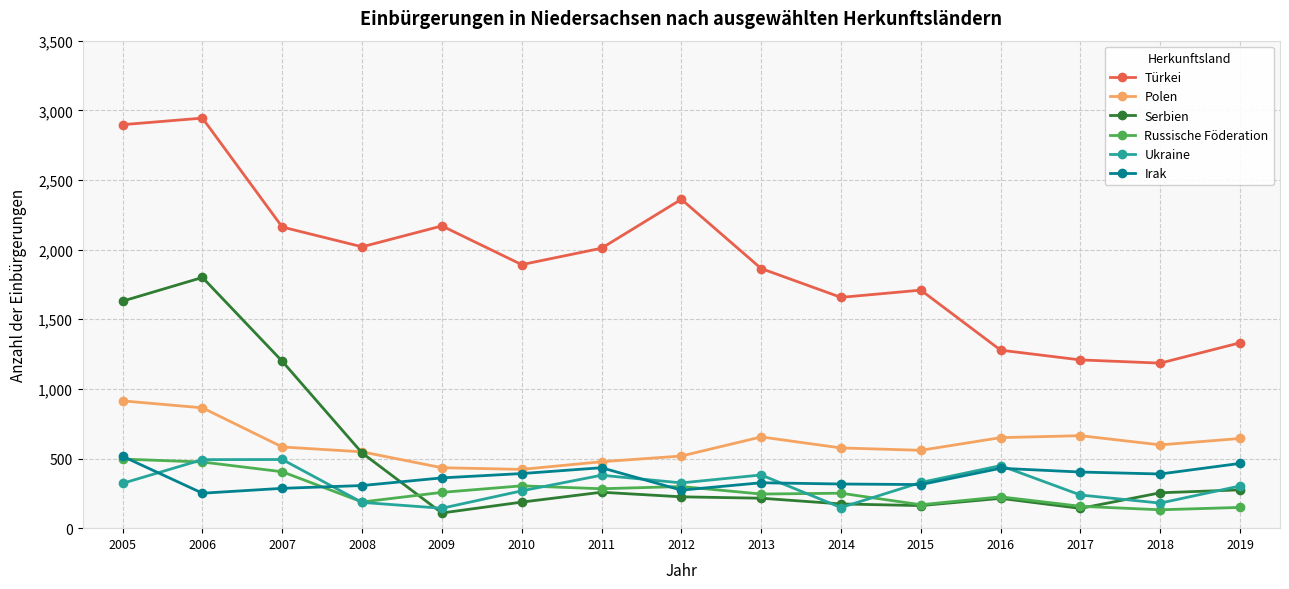

What is the average value of the Serbien series?

492